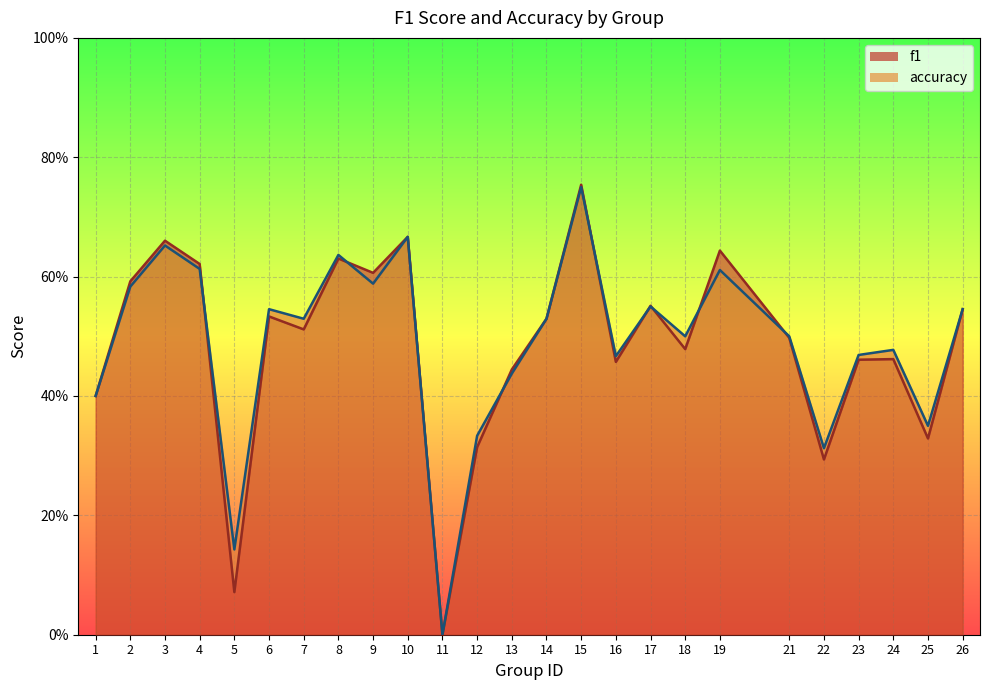

The f1 series shows 0.2 at 14. True or false?

False